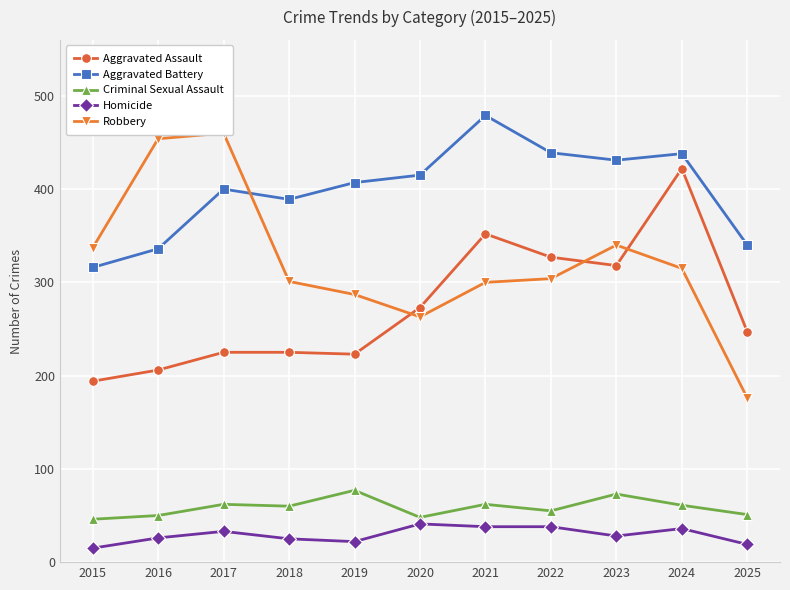

True or false: Aggravated Battery and Criminal Sexual Assault intersect in this chart.

False